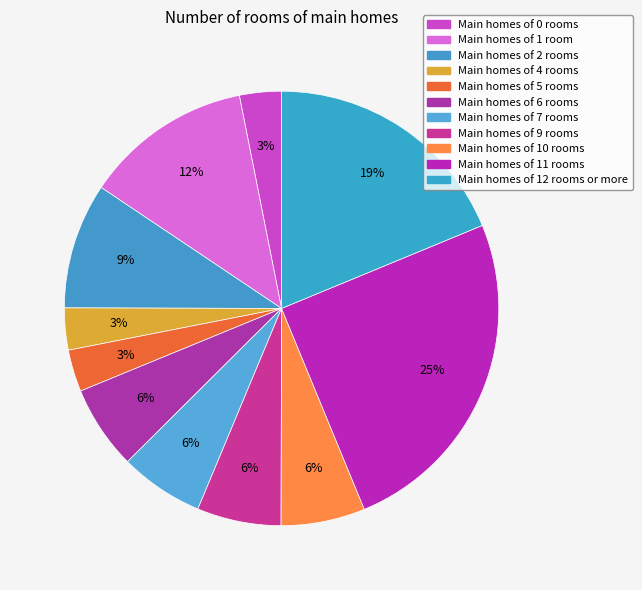

Which category has the biggest portion of the pie?

Main homes of 11 rooms